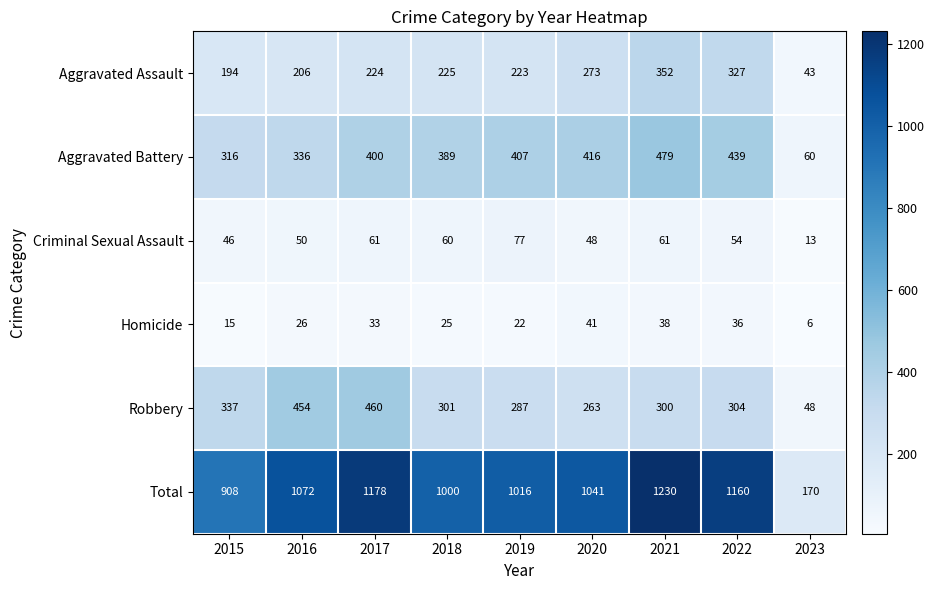

How many distinct data groups are displayed?

6